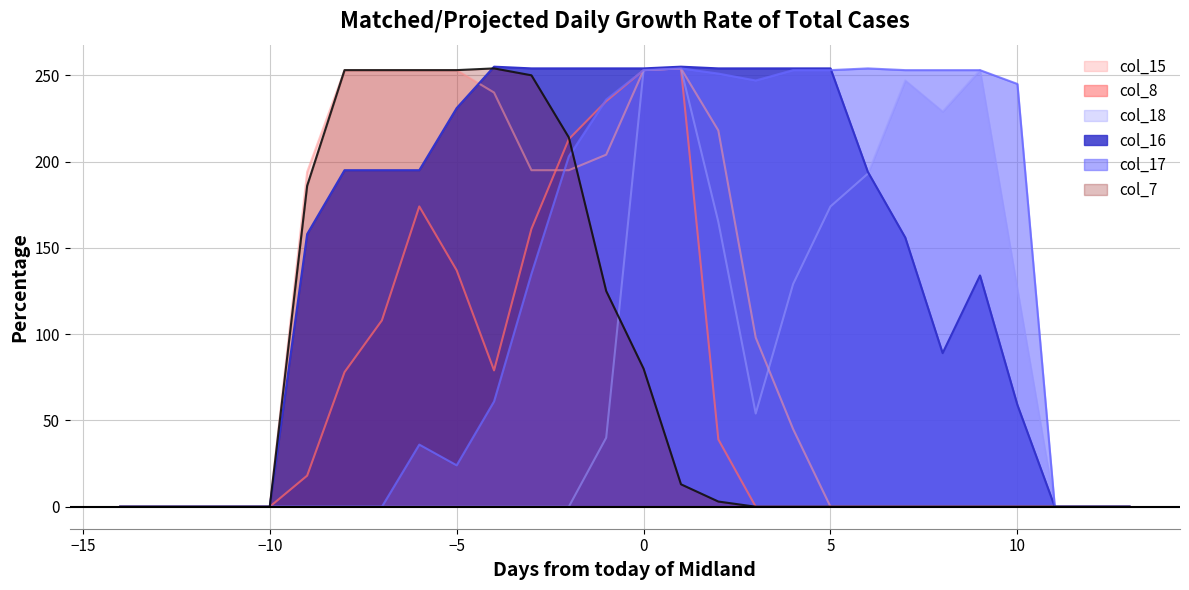

Which series has the largest total across all categories?

col_16